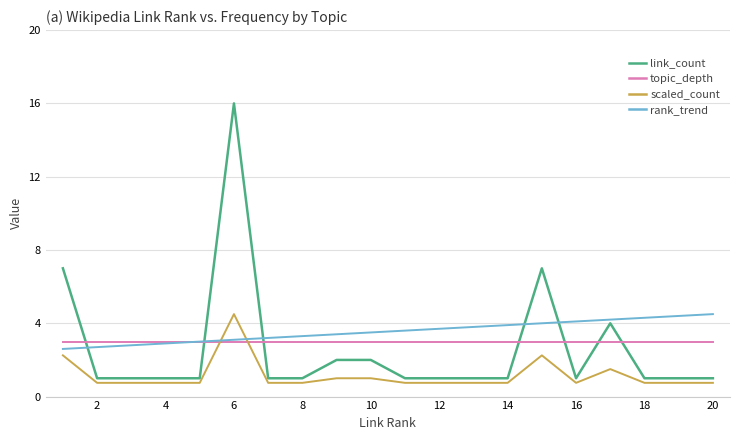

List the series in order of their overall mean, lowest first.

scaled_count, link_count, topic_depth, rank_trend